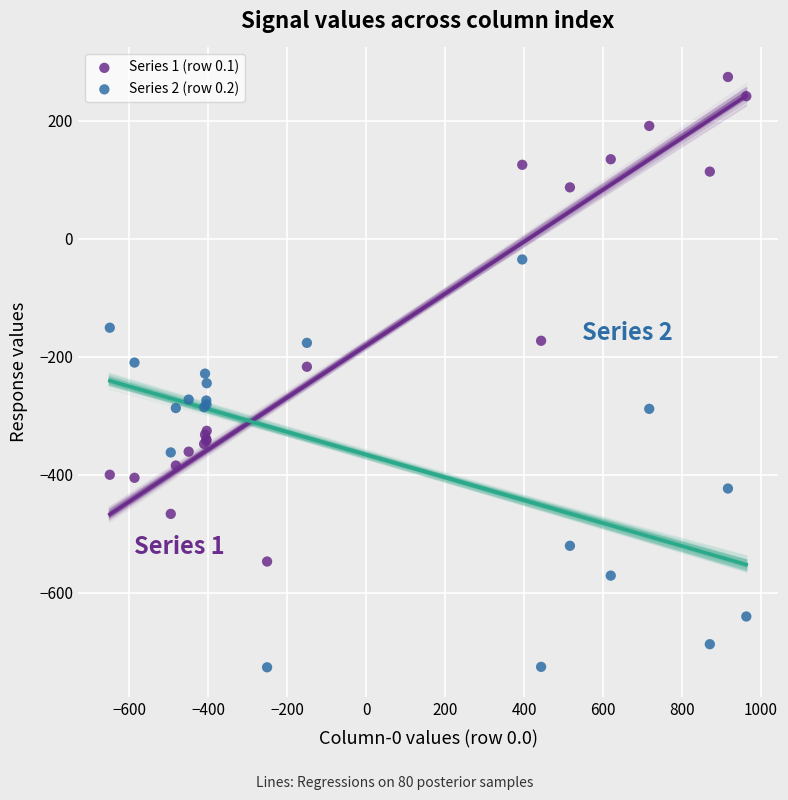

Which series reaches the maximum Y coordinate?

Series 1 (row 0.1)